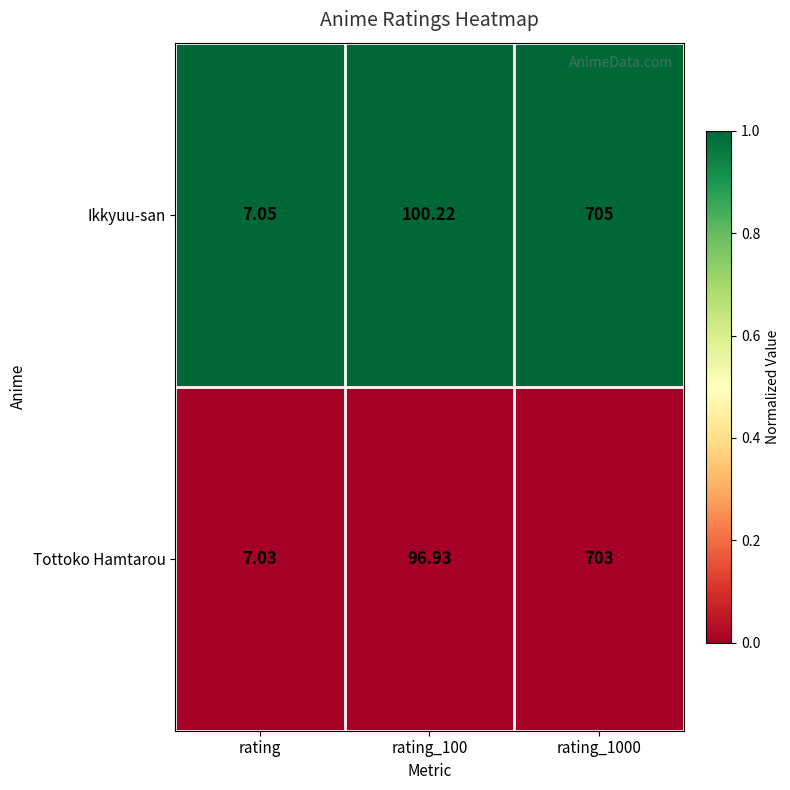

Rank the series by their maximum value, from highest to lowest.

Ikkyuu-san, Tottoko Hamtarou